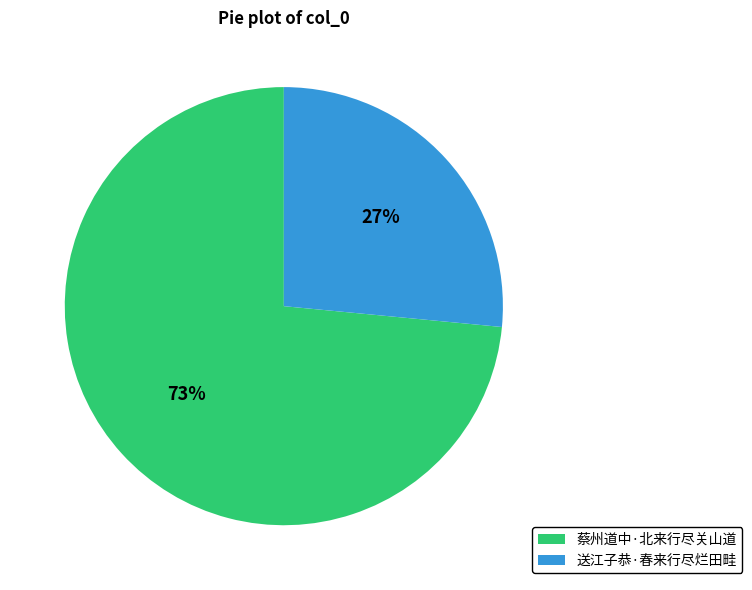

To the nearest percent, what percentage of the pie is 送江子恭·春来行尽烂田畦?

27%